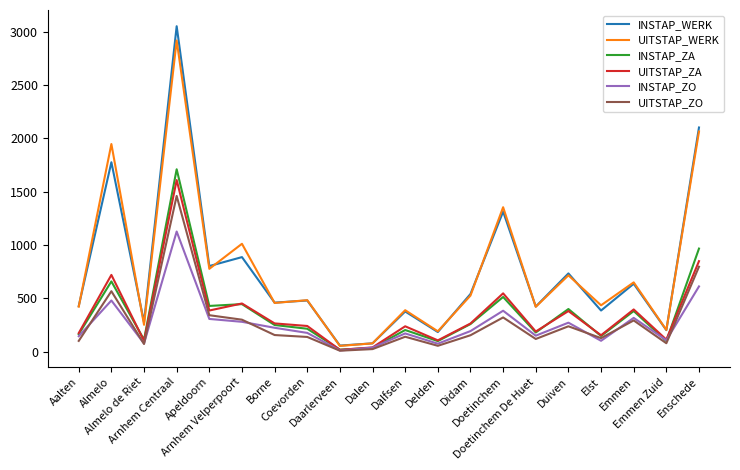

Which series has the largest range (max minus min)?

INSTAP_WERK